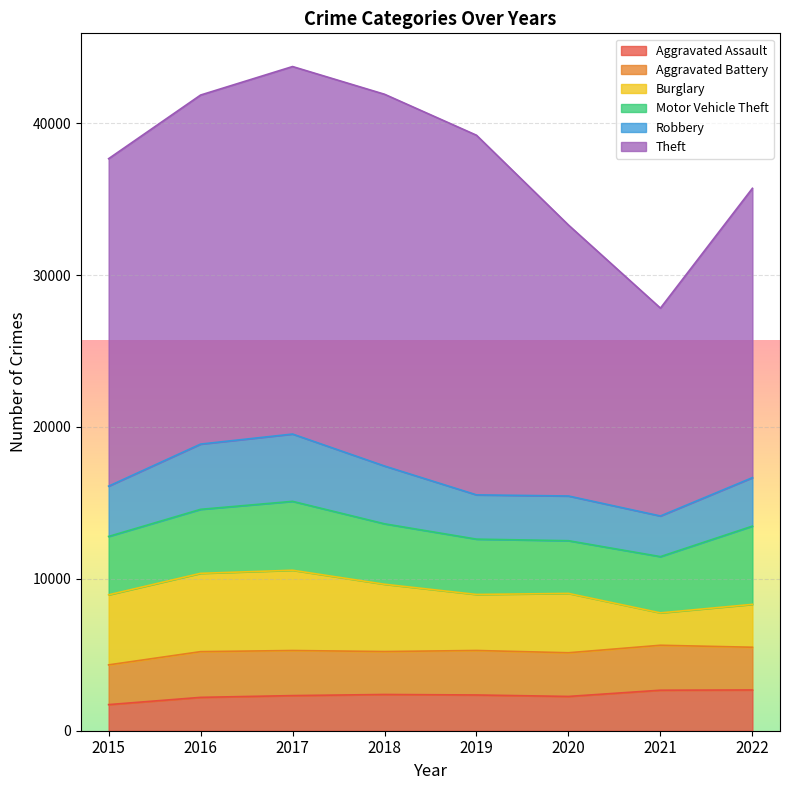

Where does the Burglary series first go above 4430?

2015